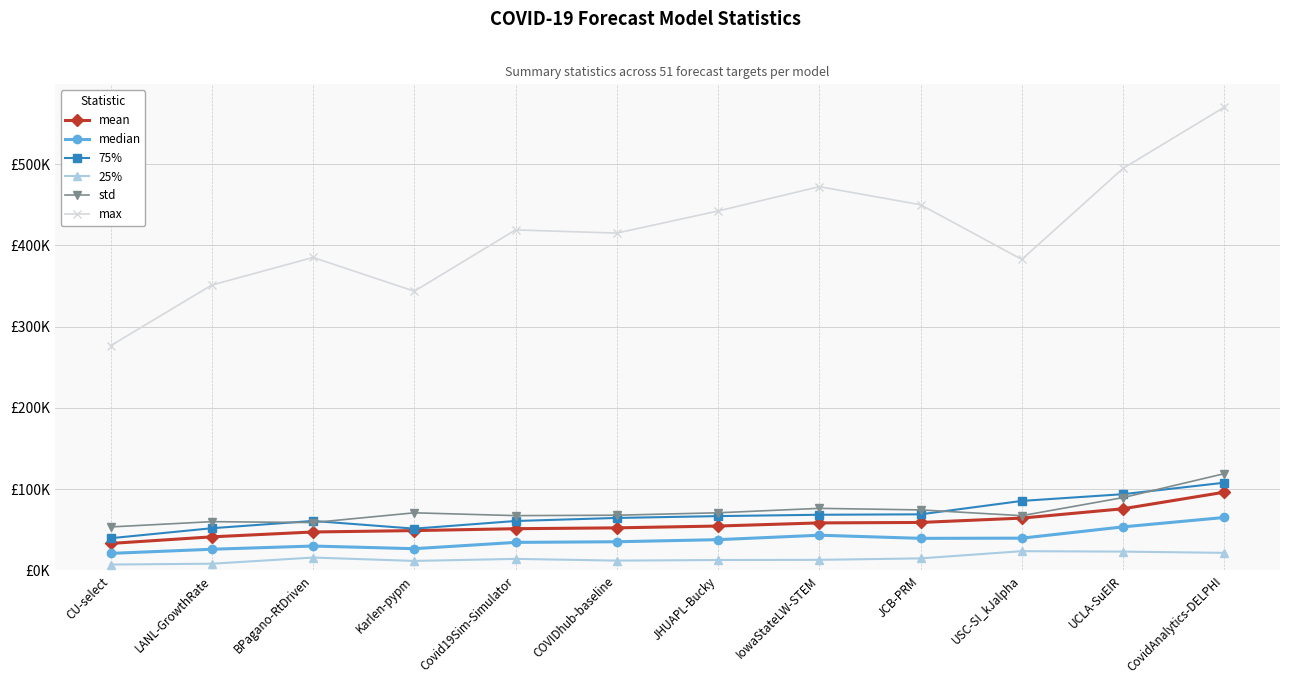

Is it true that std equals 70935.3 at JHUAPL-Bucky?

True